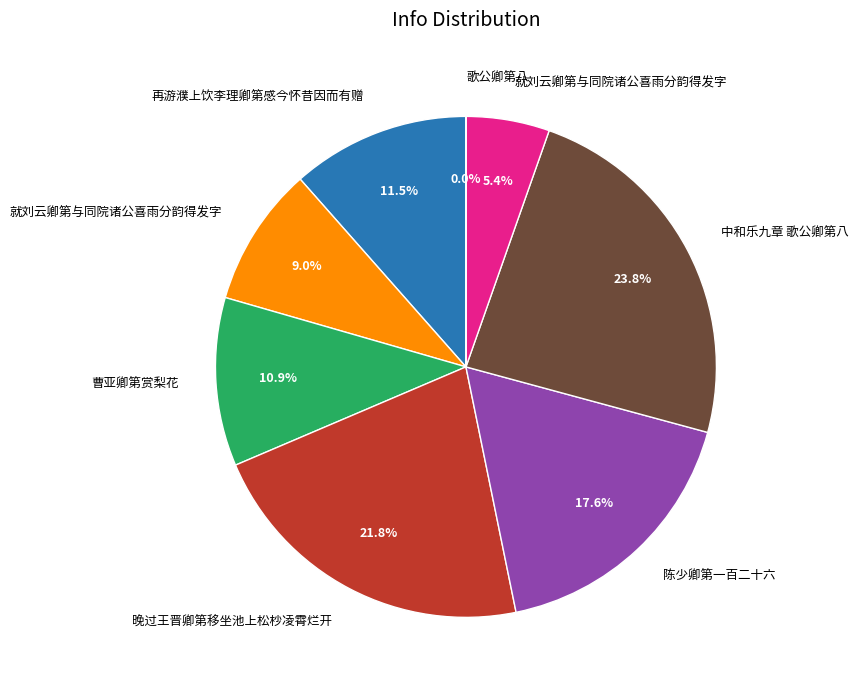

Does any single category account for the majority?

No